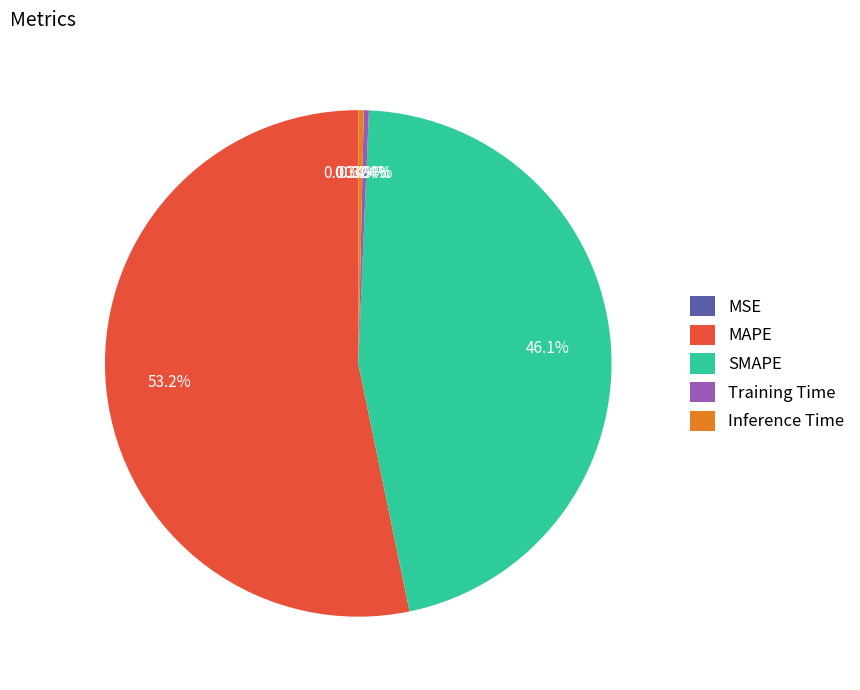

Which slice is the largest?

MAPE